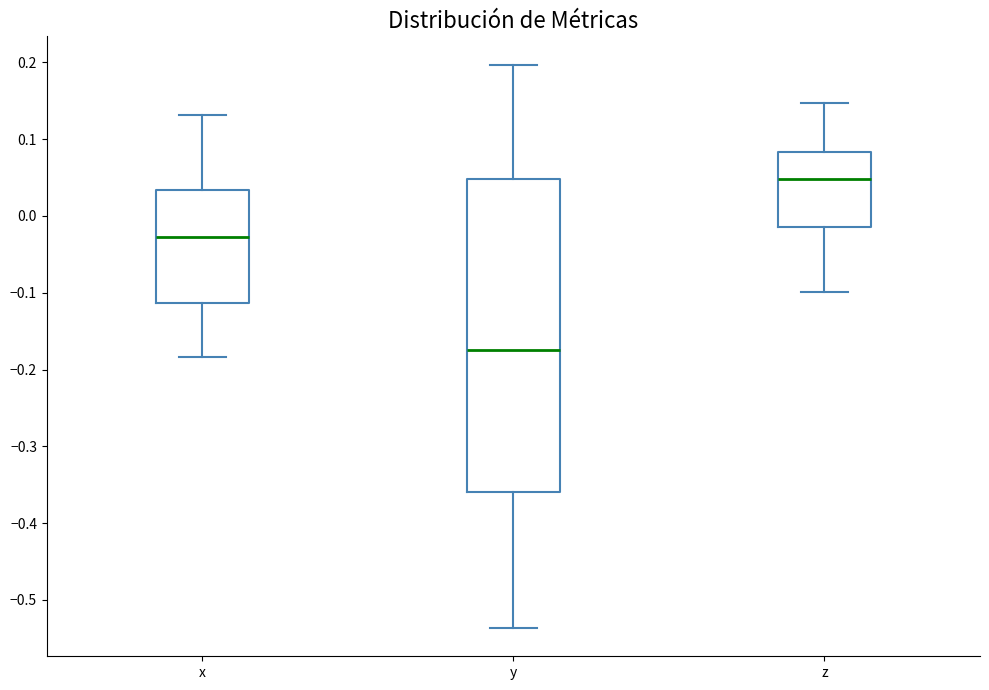

Which box is the tallest, from its lower edge to its upper edge?

y